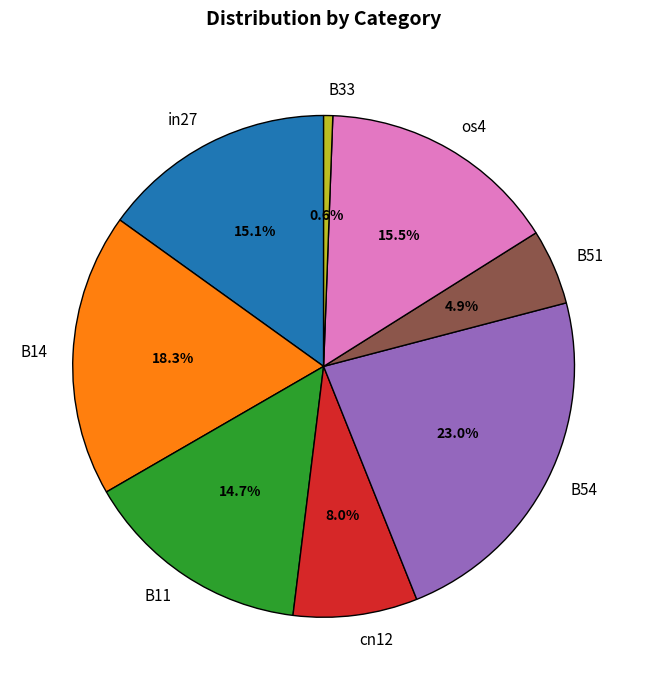

The cn12 slice represents 2% of the pie. True or false?

False